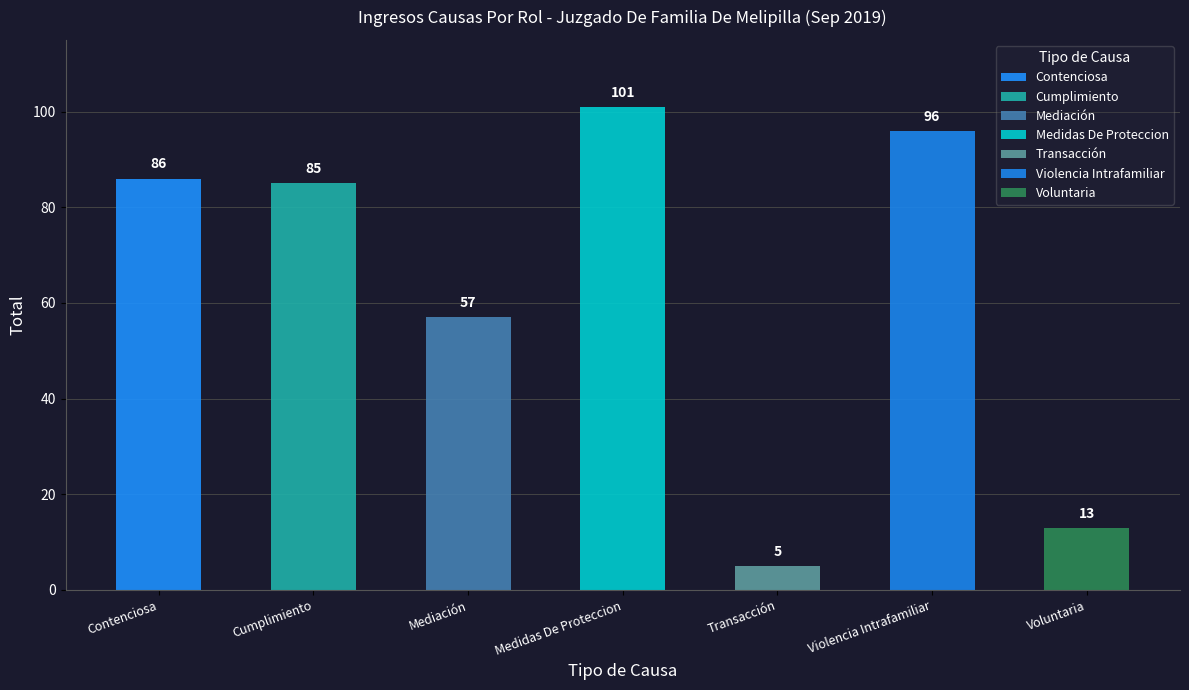

What is the sum of all values?

443